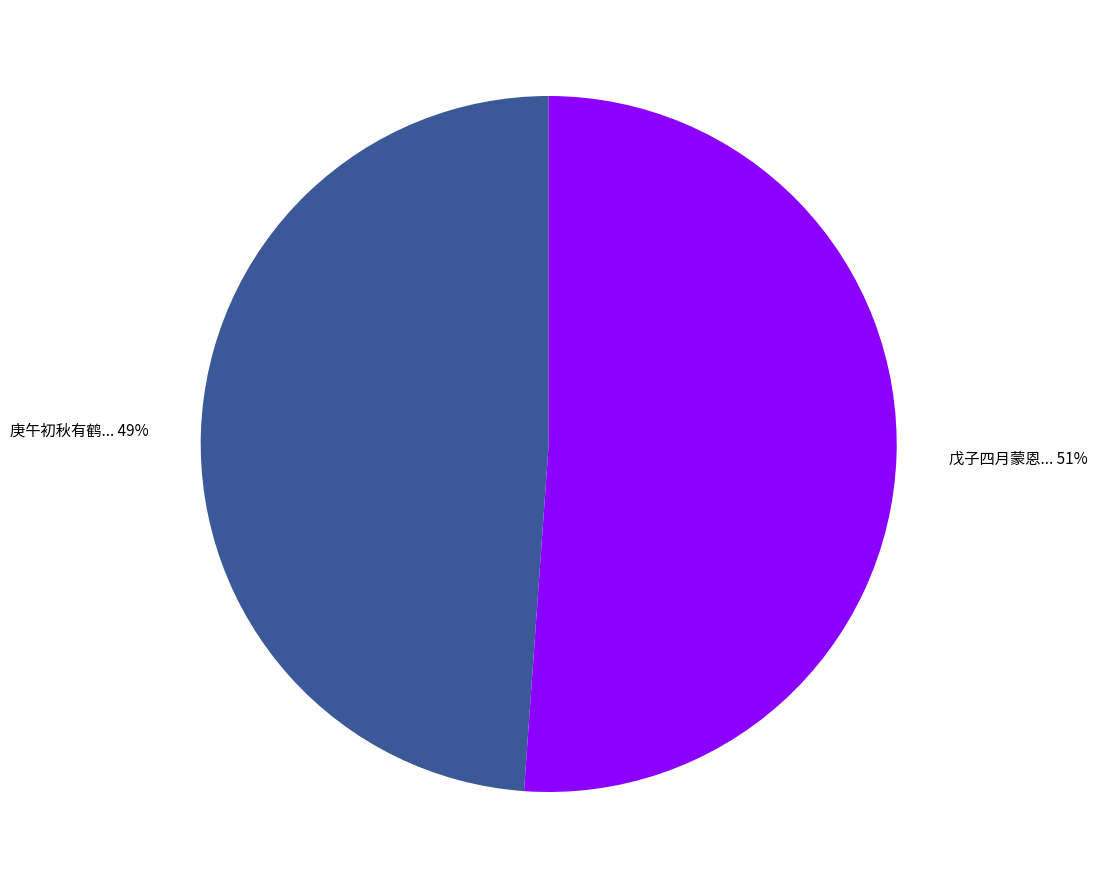

Does any single category account for the majority?

Yes